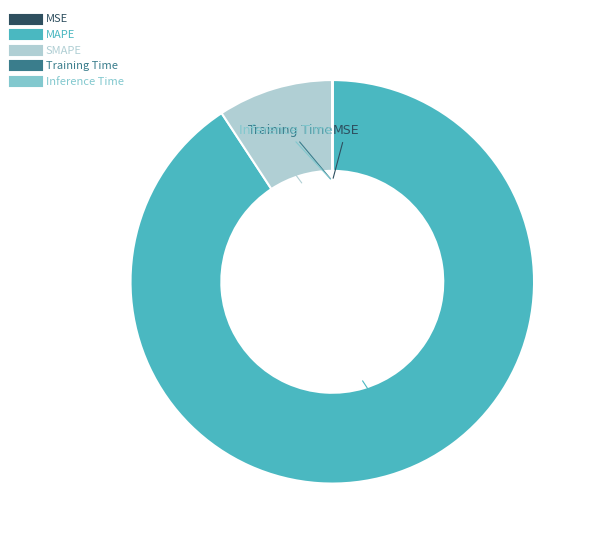

Which category has the biggest portion of the pie?

MAPE